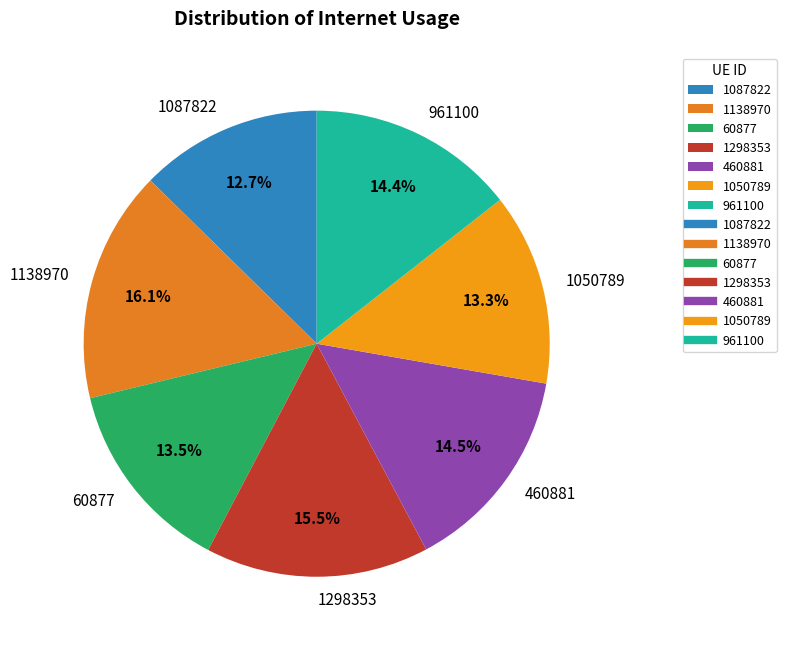

What portion of the pie excludes 460881?

85.5%